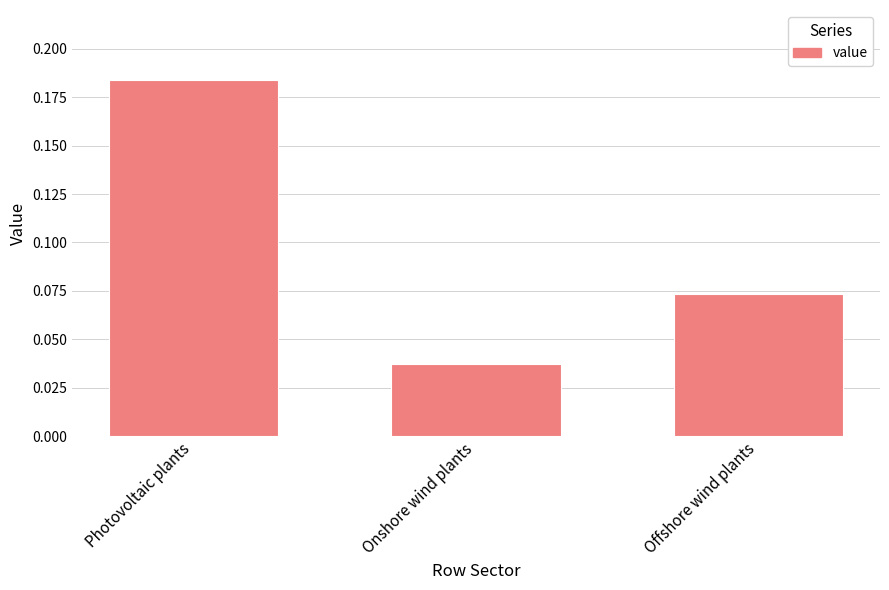

What position from the right is Photovoltaic plants?

3